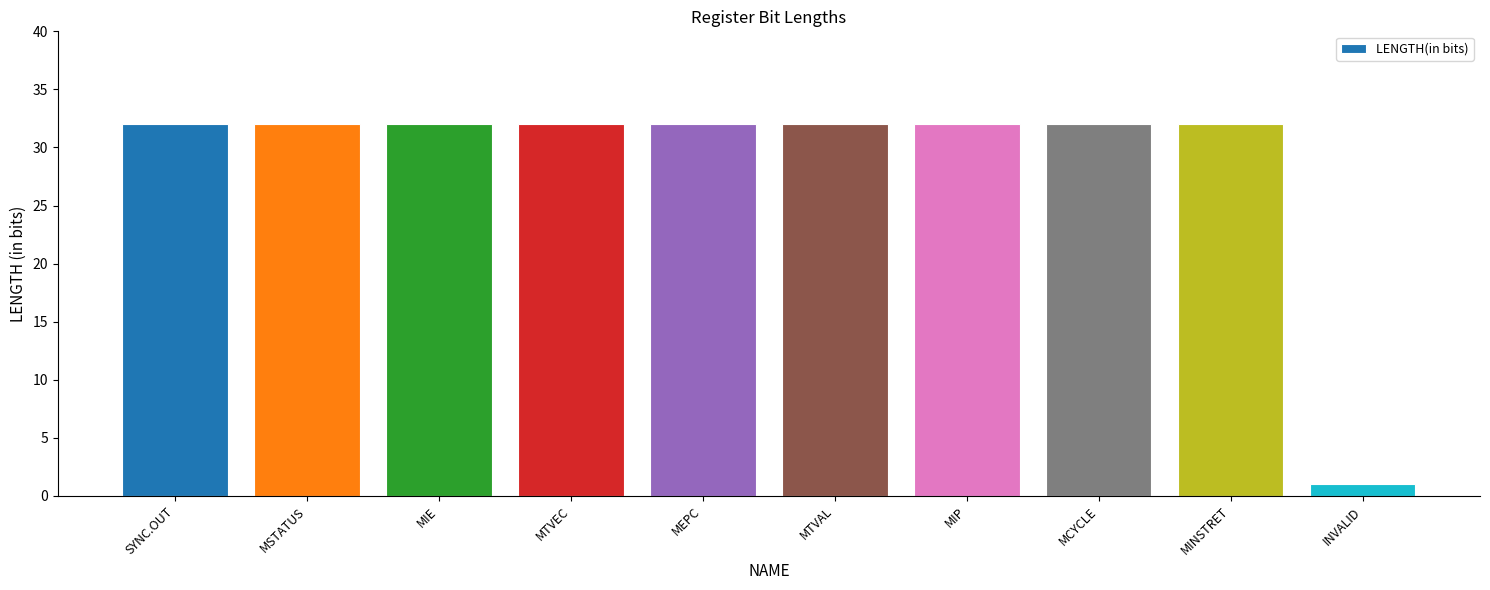

True or false: the data shows 32 at MCYCLE.

True